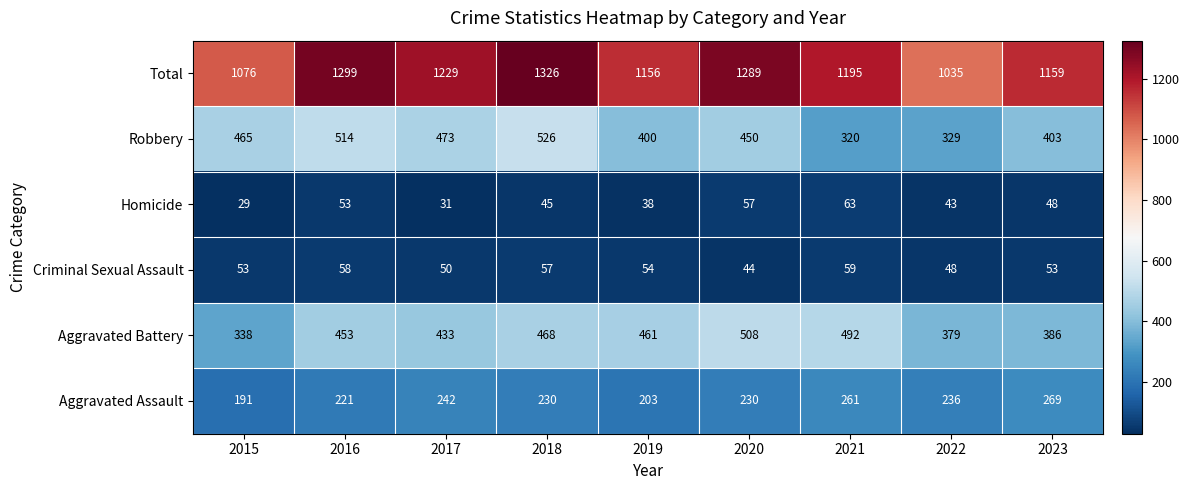

At which category does the chart reach its minimum across all series?

2015